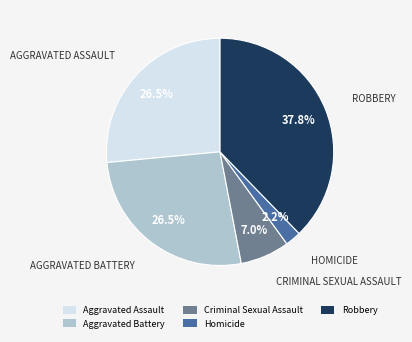

What is the smallest slice in the pie chart?

Homicide